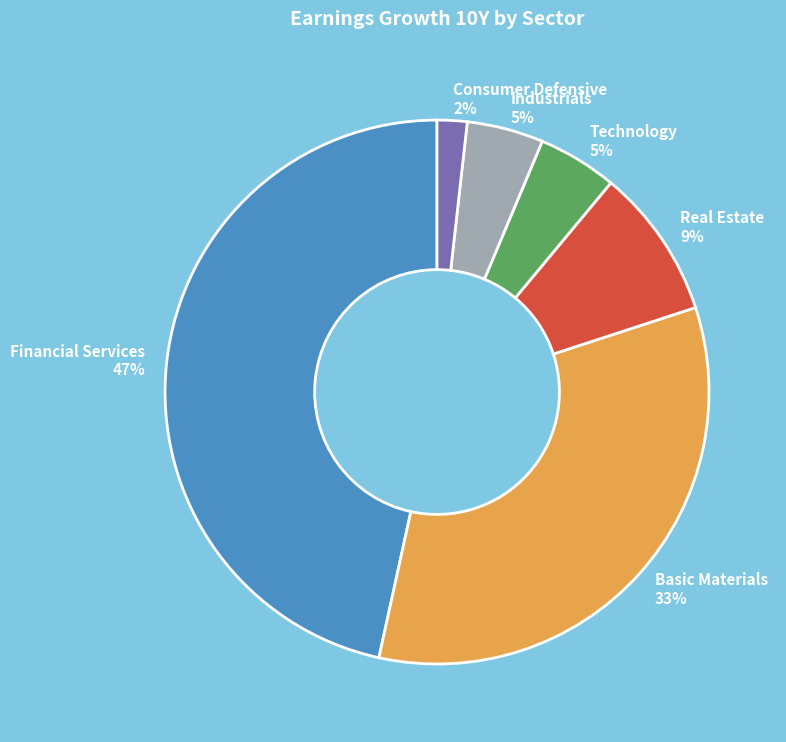

How many slices are in this pie chart?

6